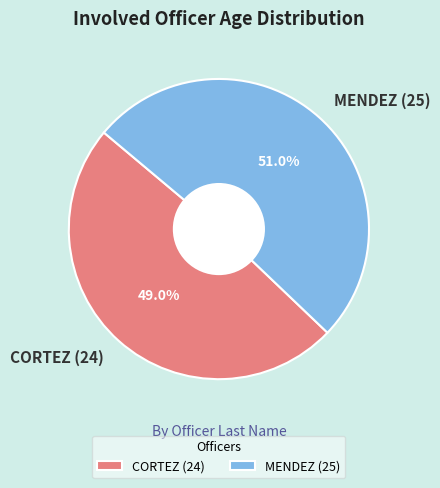

Is it true that MENDEZ (25) is 51% of the pie?

True